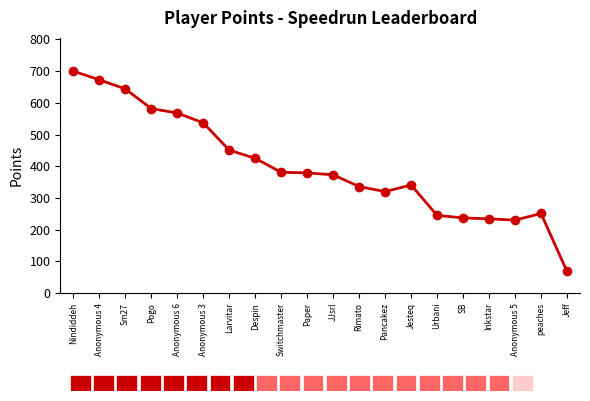

What is the difference between the second highest and minimum values?

605